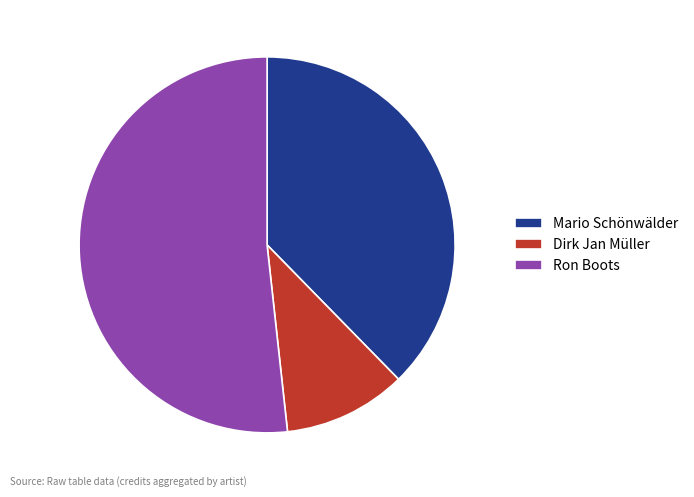

The Dirk Jan Müller slice represents 11% of the pie. True or false?

True